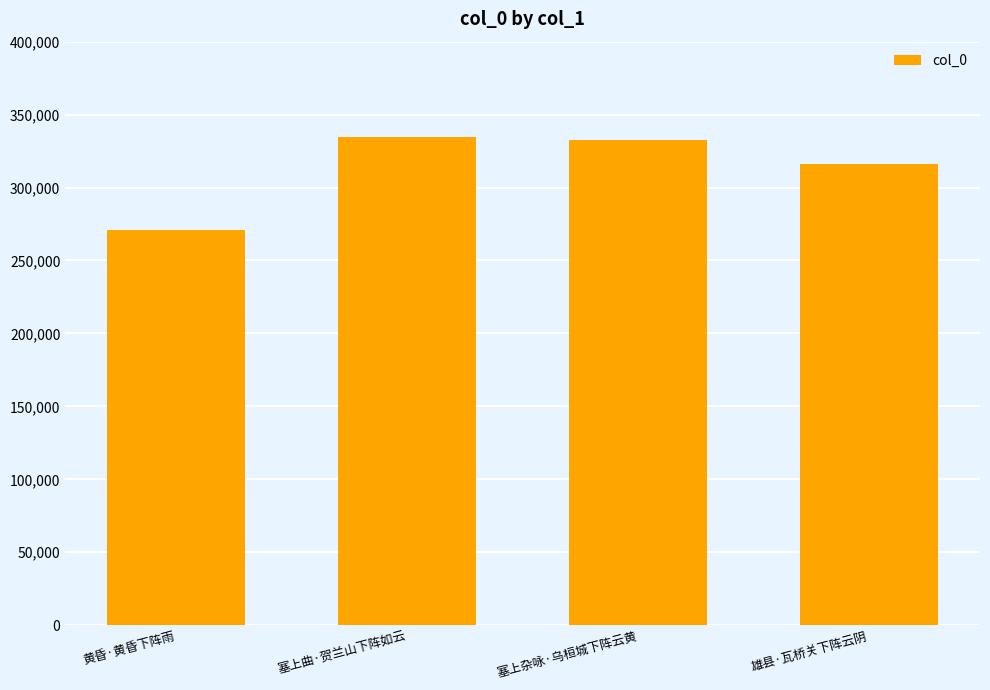

What is the maximum value shown in the chart?

334742